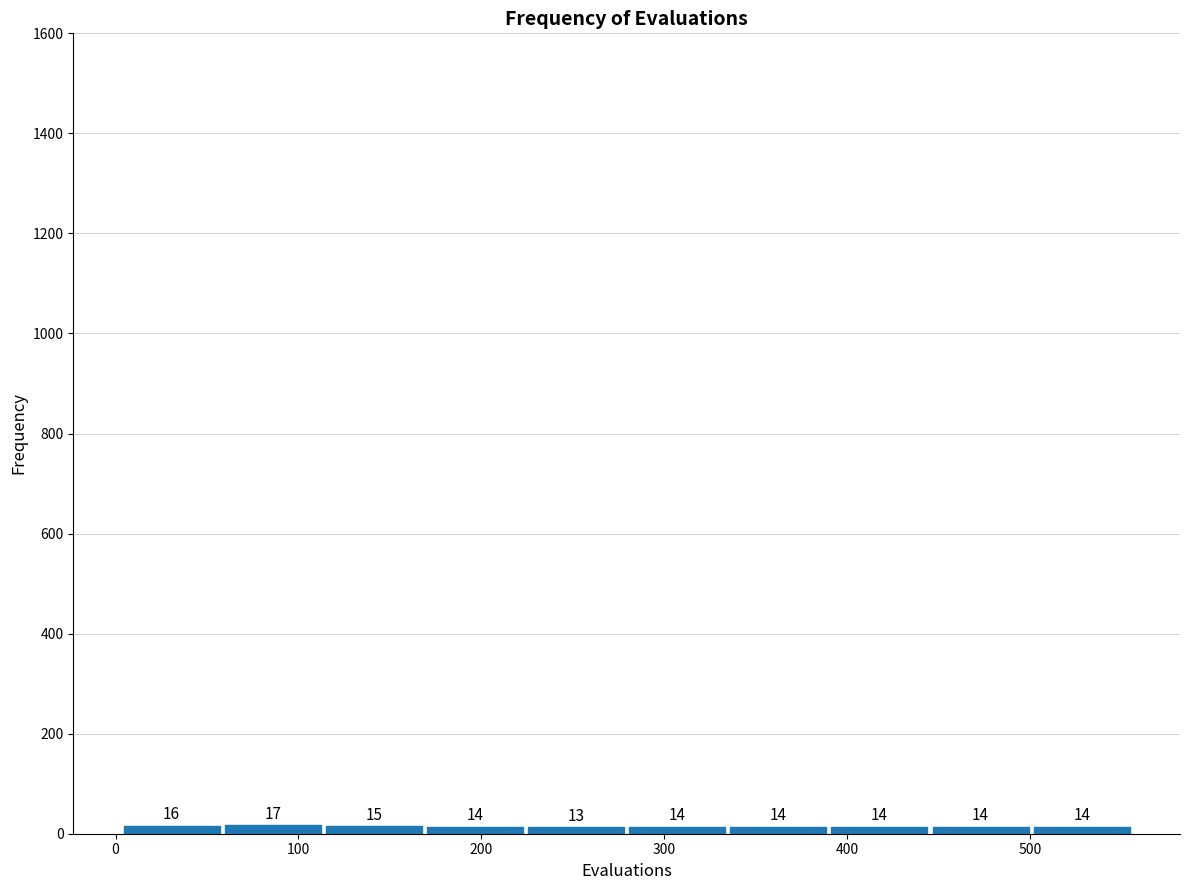

Reading left to right, transcribe this chart: for each bar, give the range it covers on the x-axis and its height. The bar edges are not printed on the chart, so give them approximately, as read against the axis.

0 to 60: 16
60 to 110: 17
110 to 170: 15
170 to 220: 14
220 to 280: 13
280 to 330: 14
330 to 390: 14
390 to 450: 14
450 to 500: 14
500 to 560: 14